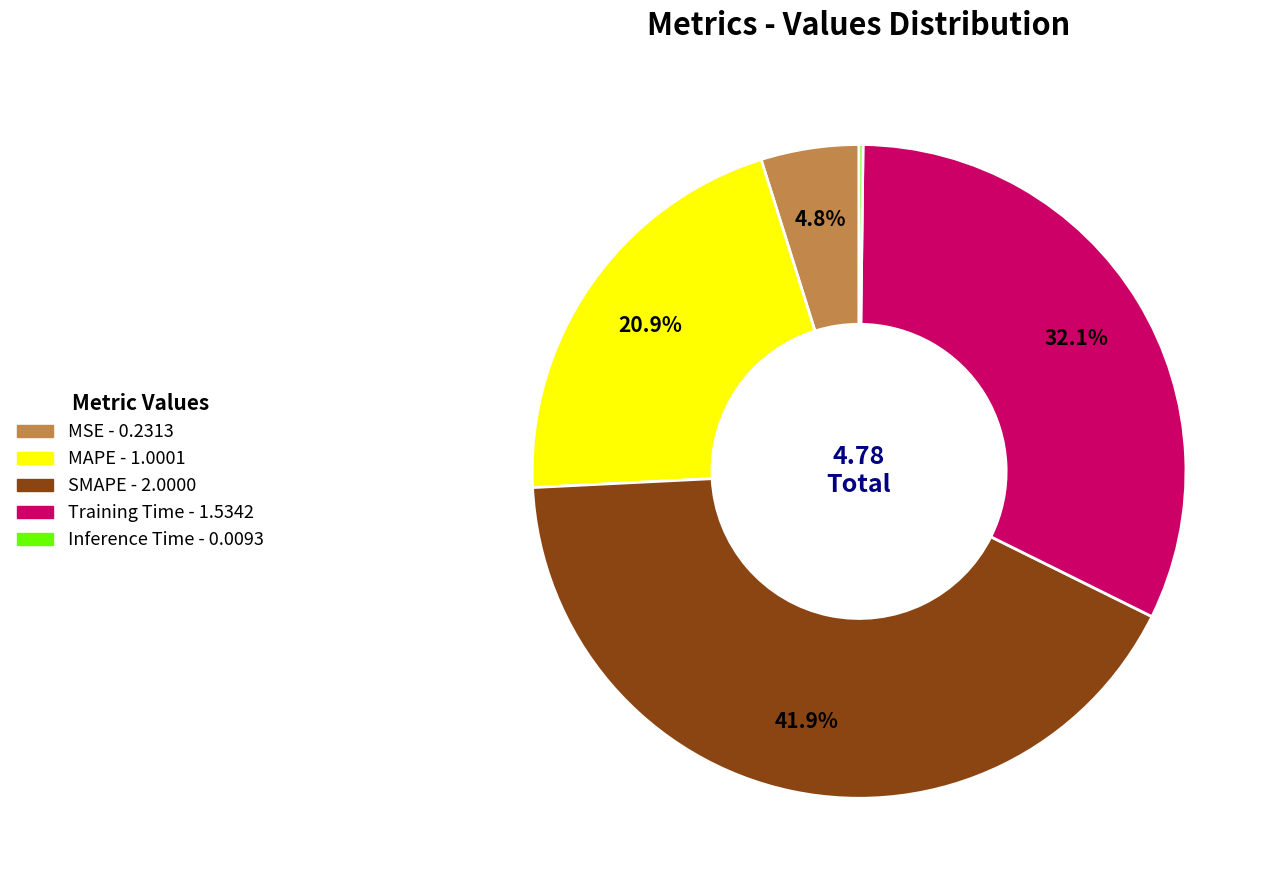

To the nearest percent, what is the difference between the largest and smallest slice percentages?

42%